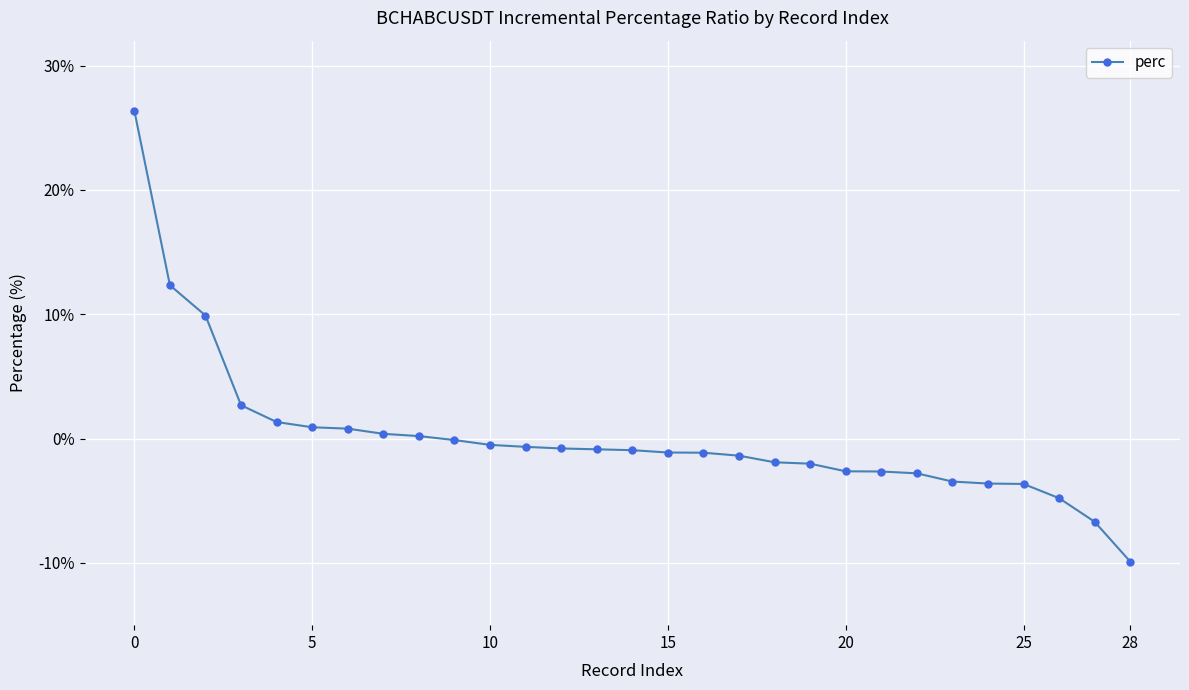

What is the value of the 4th point from the left?

2.7